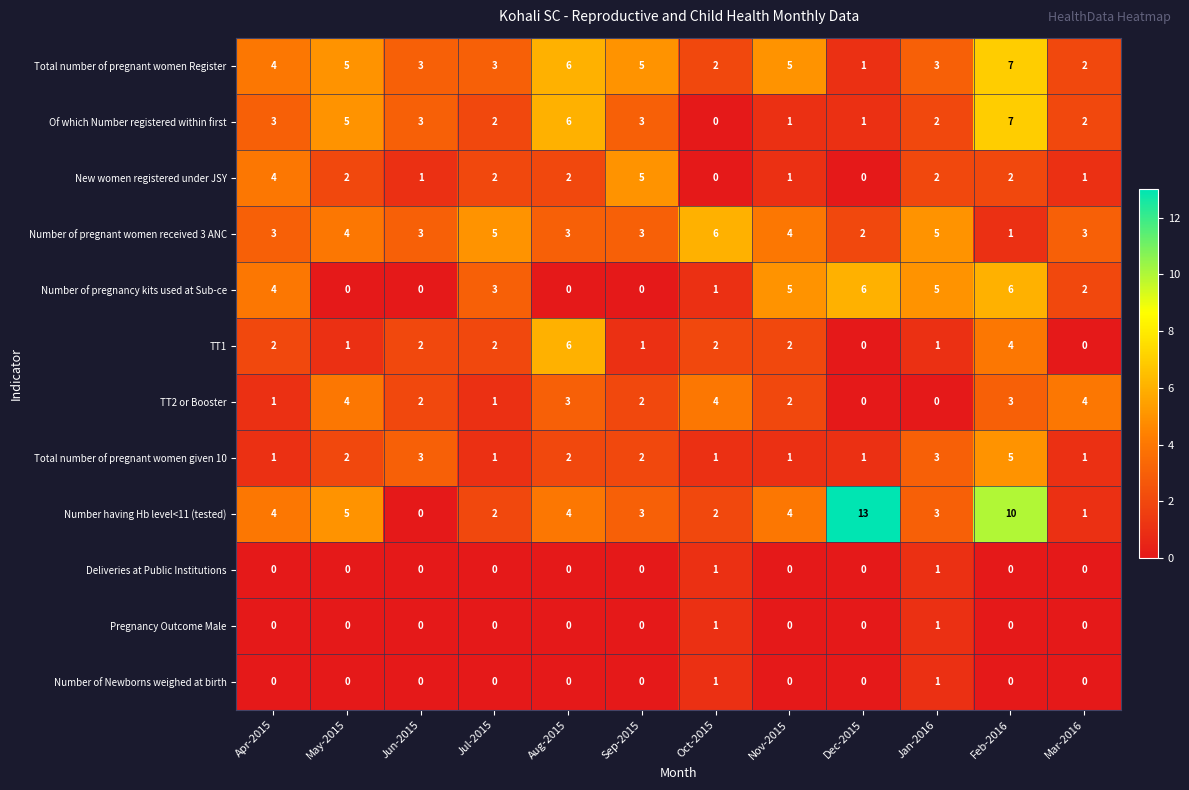

What is the difference between the second highest and second lowest values in the TT2 or Booster series?

4